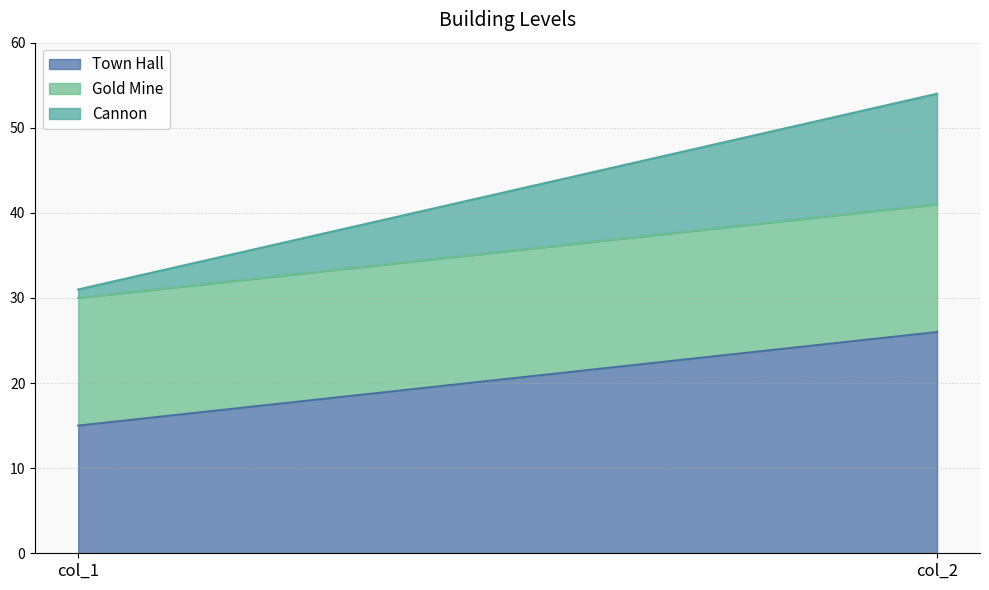

Which series has the largest total across all categories?

Town Hall